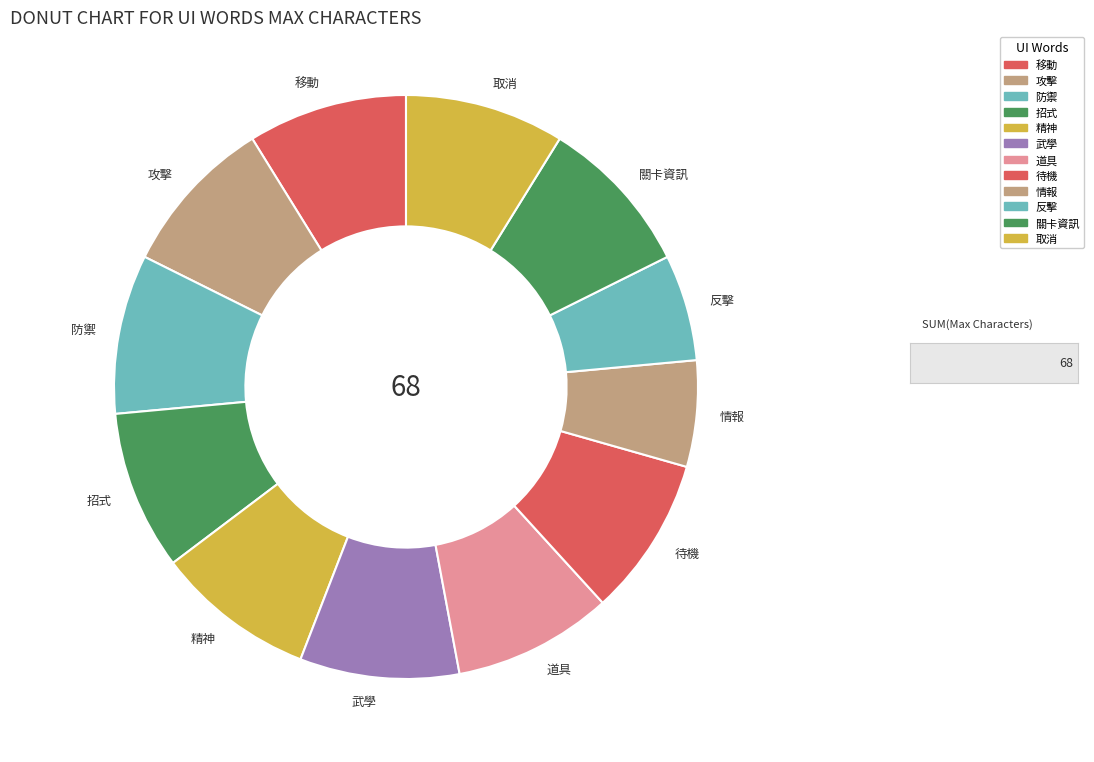

How many slices are in this pie chart?

12